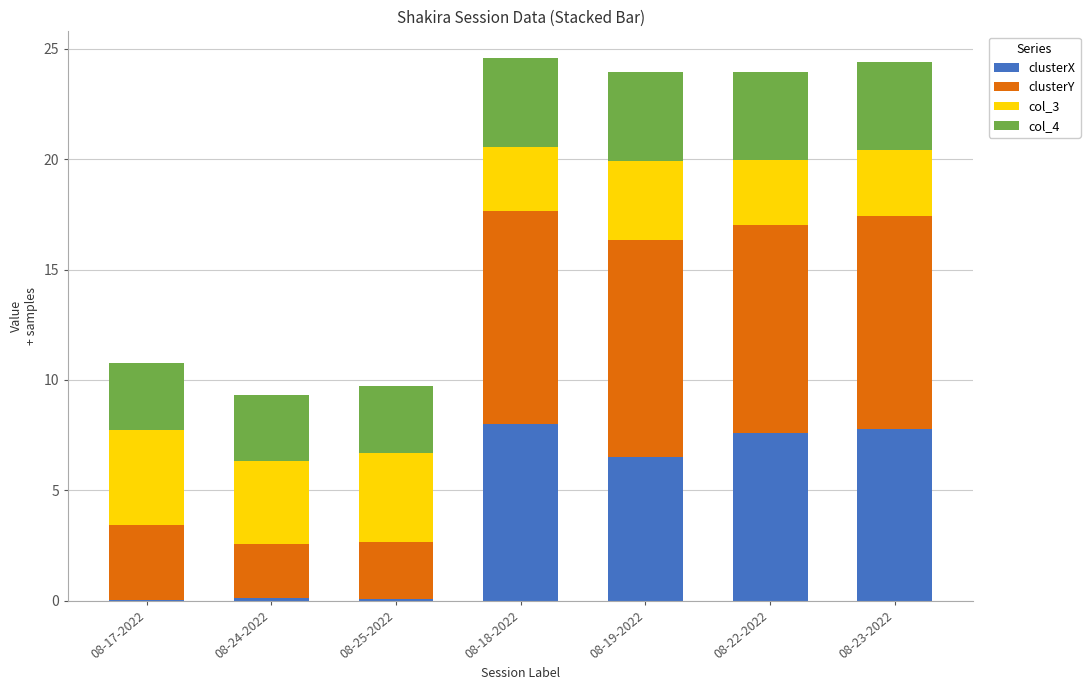

Is it true that clusterX equals 3.9 at 08-23-2022?

False